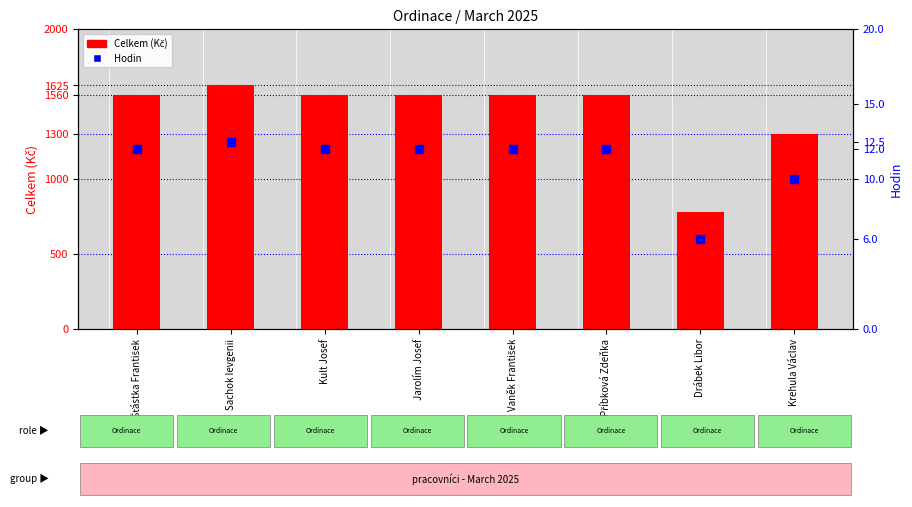

Which series has the widest spread of Y values?

Celkem (Kč)